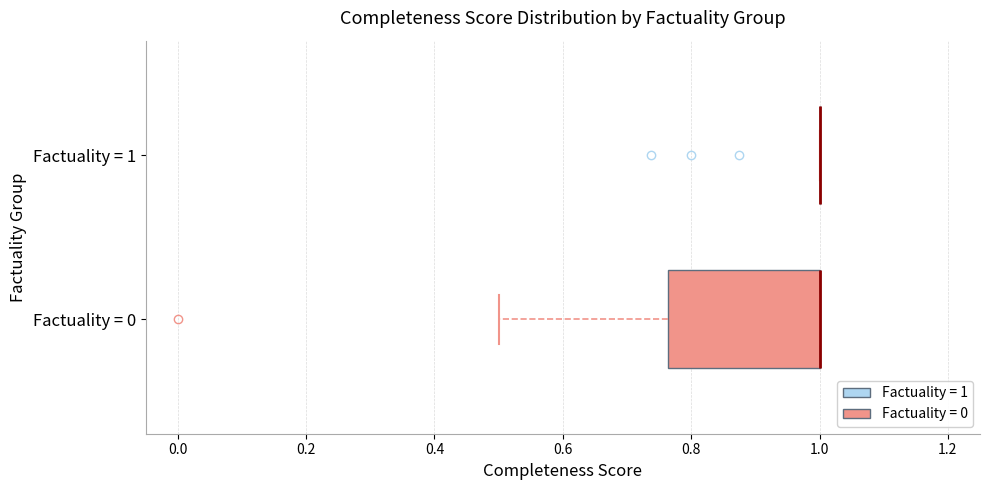

Where is the left edge of the box for Factuality = 0 on the x-axis? The values are not printed on the chart, so give them approximately, as read against the axis.

0.76